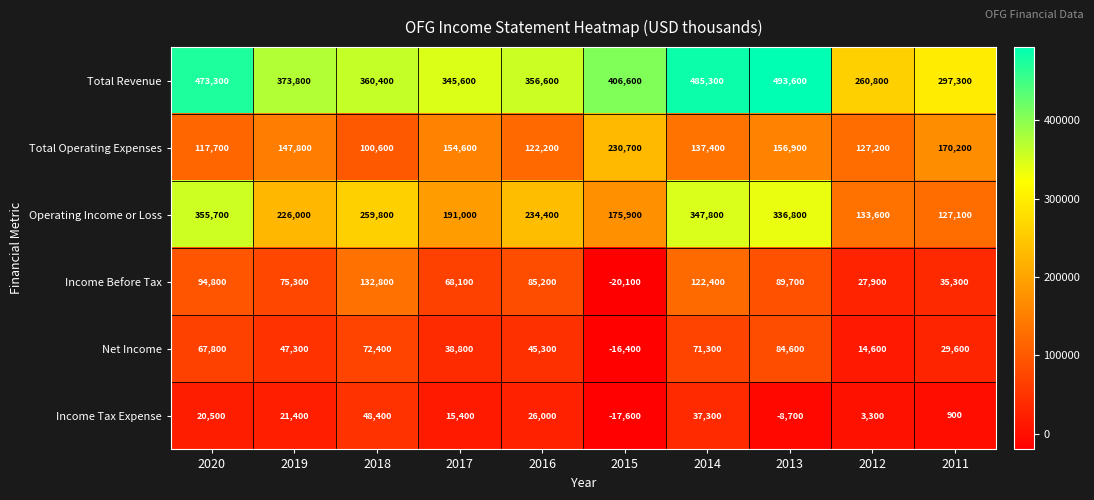

What is the difference between the maximum and second lowest values in the Net Income series?

70000